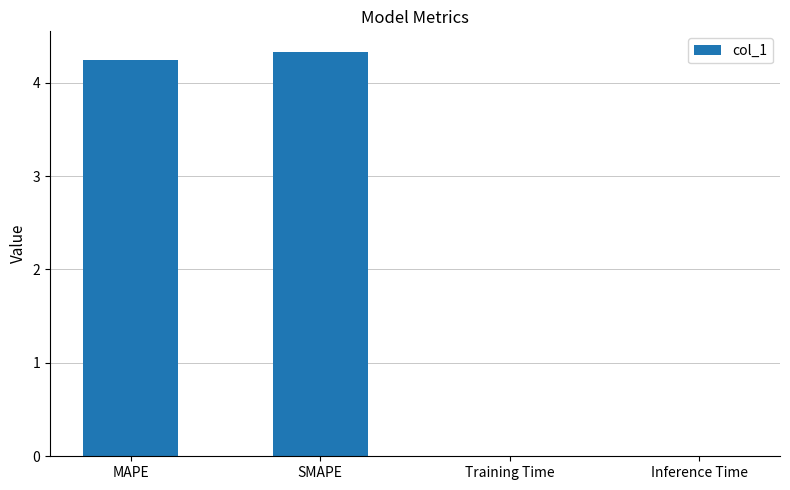

Is it true that the value at Inference Time is 0.0?

True